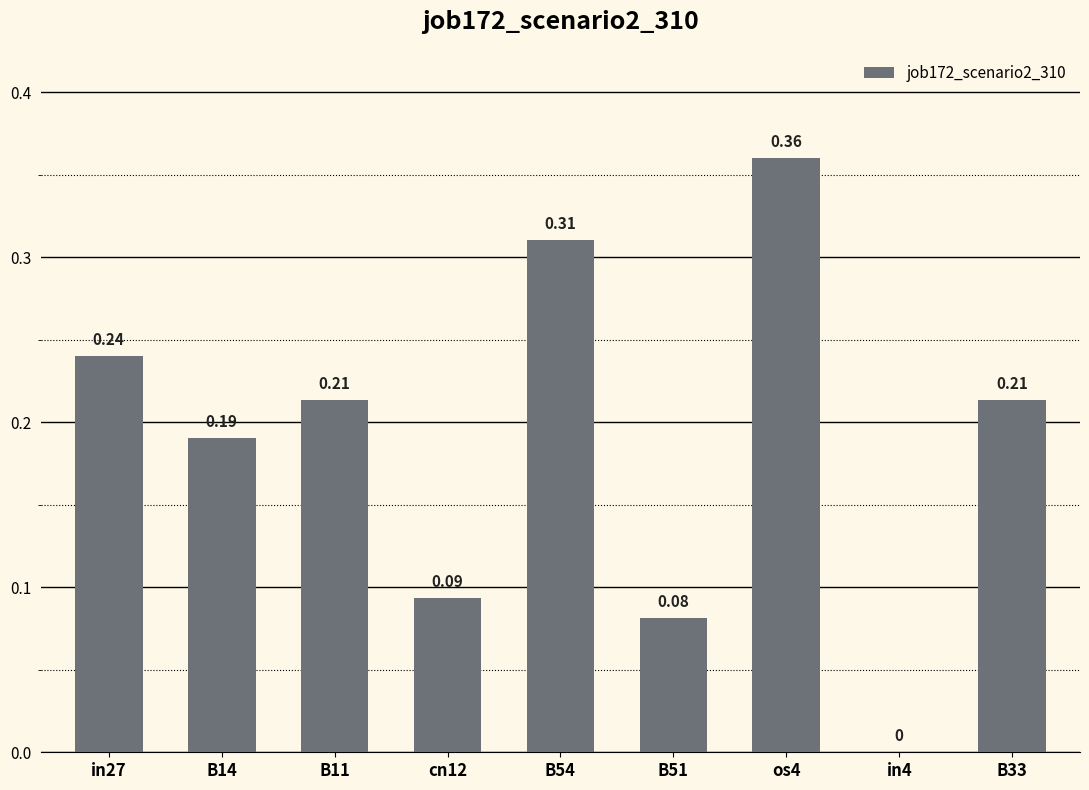

Between B33 and in4, which is larger?

B33